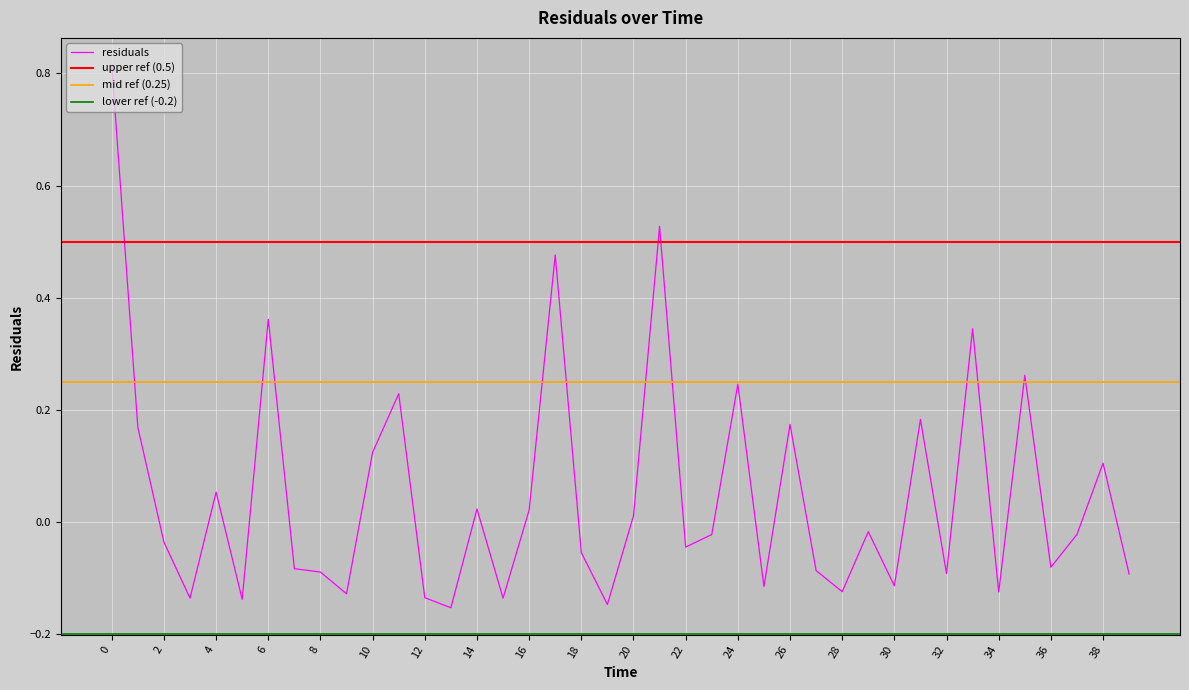

The chart shows a value of -0.0 at 3.0. True or false?

False